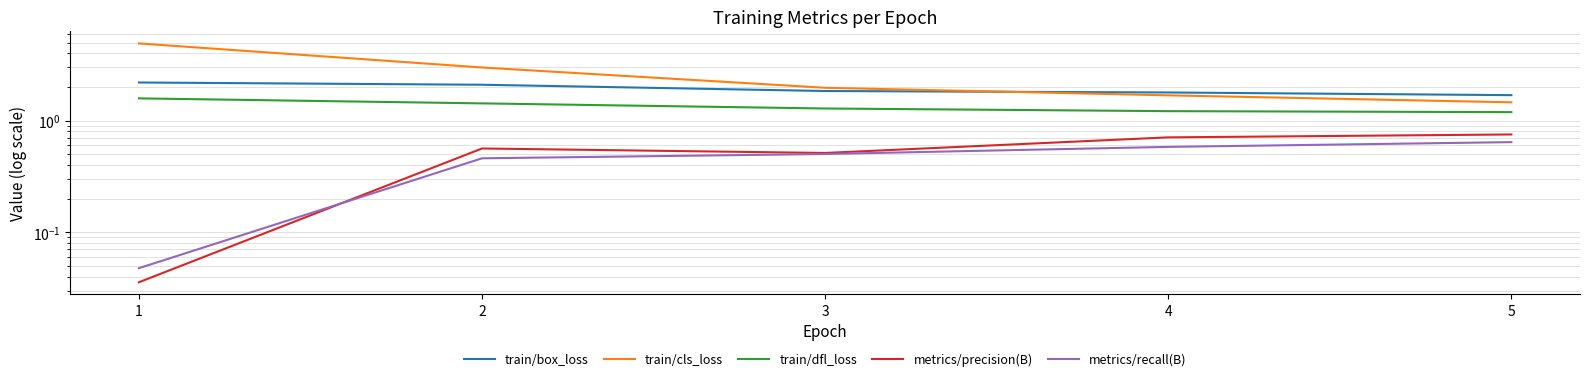

Reading left to right, list all the values displayed in this chart.

train/box_loss: 1=2.2	2=2.1	3=1.8	4=1.8	5=1.7
train/cls_loss: 1=4.9	2=3.0	3=2.0	4=1.7	5=1.5
train/dfl_loss: 1=1.6	2=1.4	3=1.3	4=1.2	5=1.2
metrics/precision(B): 1=0.0	2=0.6	3=0.5	4=0.7	5=0.8
metrics/recall(B): 1=0.0	2=0.5	3=0.5	4=0.6	5=0.6